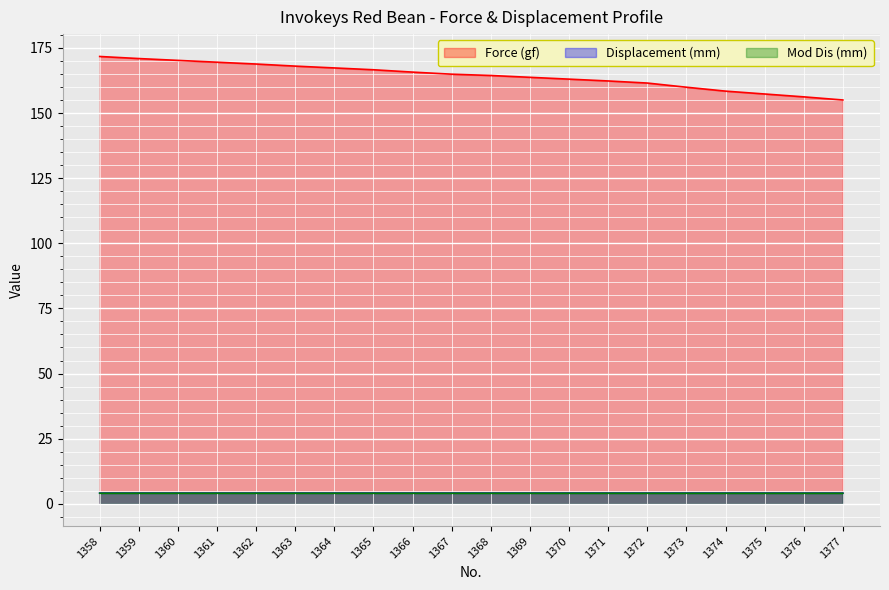

True or false: Displacement (mm) and Force (gf) intersect in this chart.

False